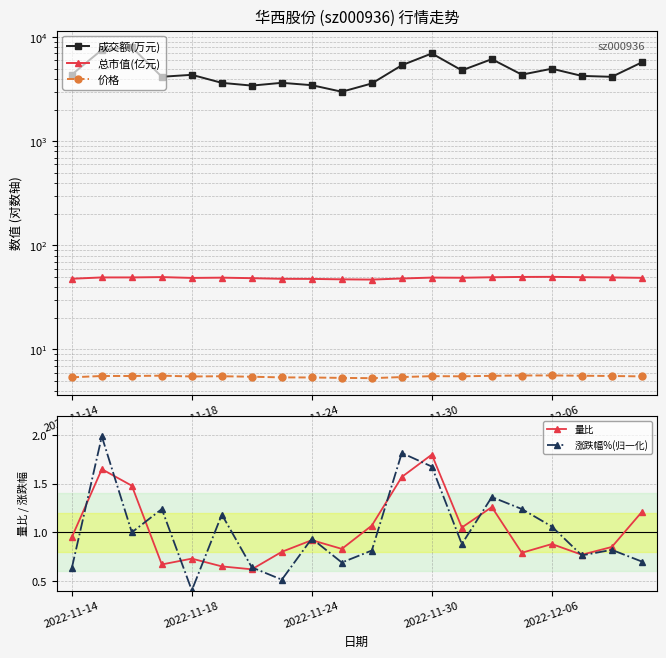

What is the value of the 成交额(万元) point at the 2nd from the left?

7583.0